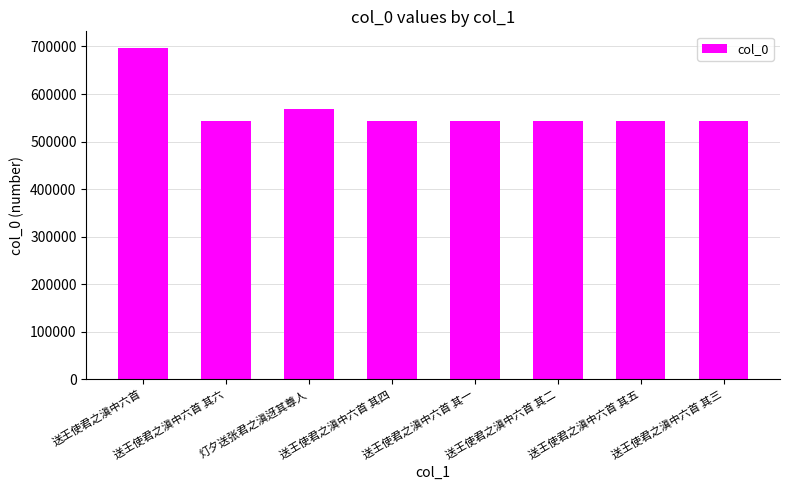

What is the average value?

566170